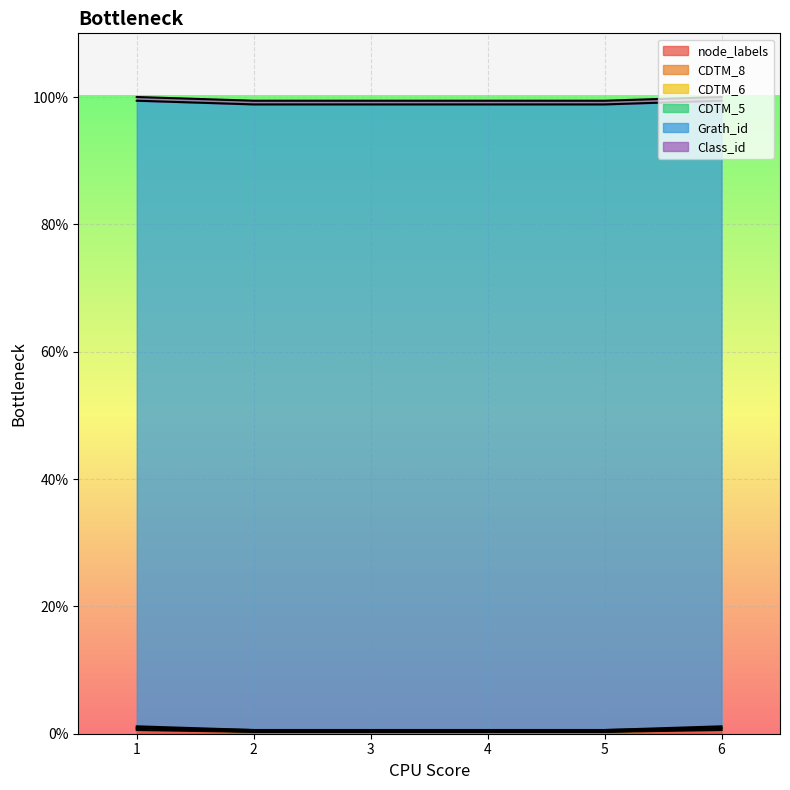

True or false: CDTM_6 and CDTM_5 cross at least once.

False